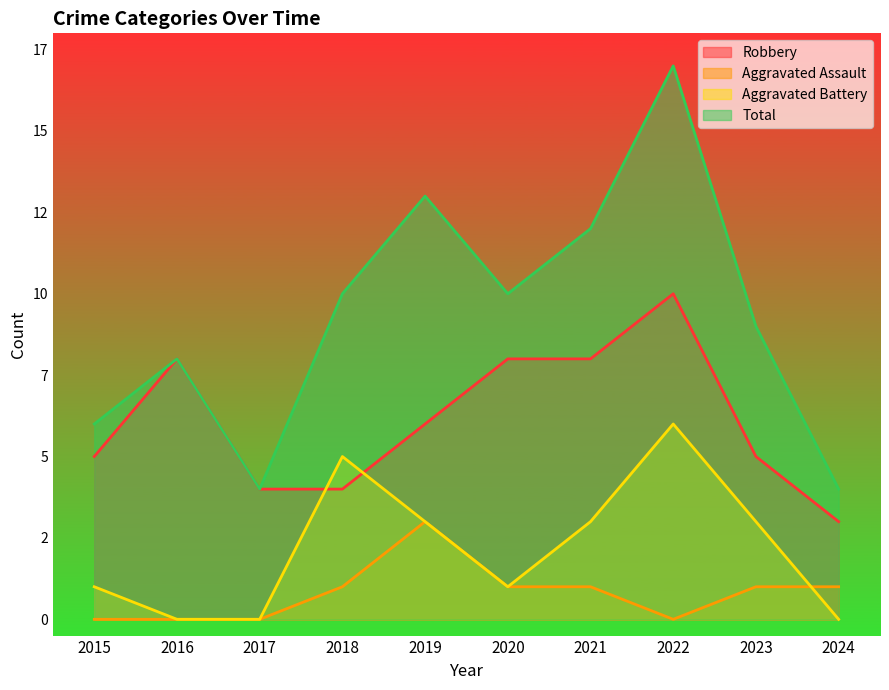

The Robbery series shows 6 at 2017. True or false?

False